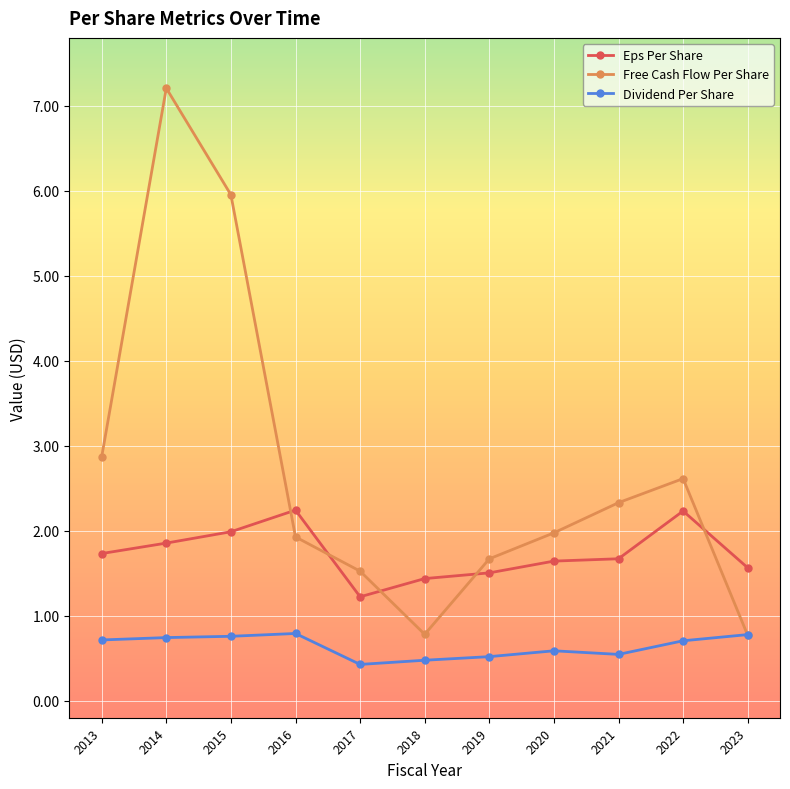

How many lines are shown in the chart?

3